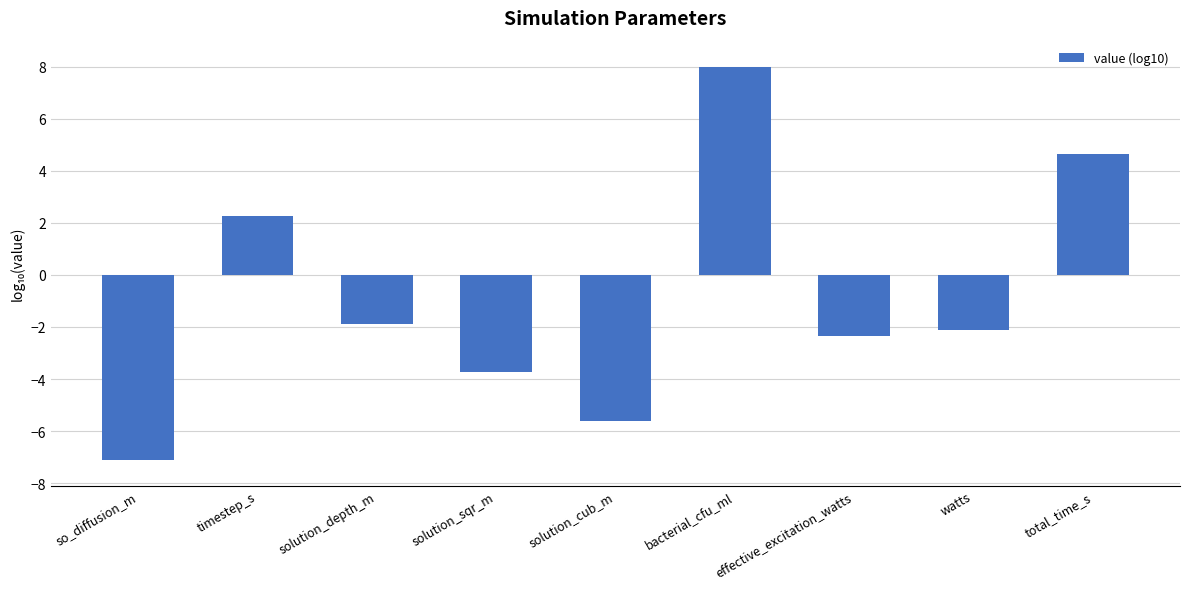

How many values are below -2?

5